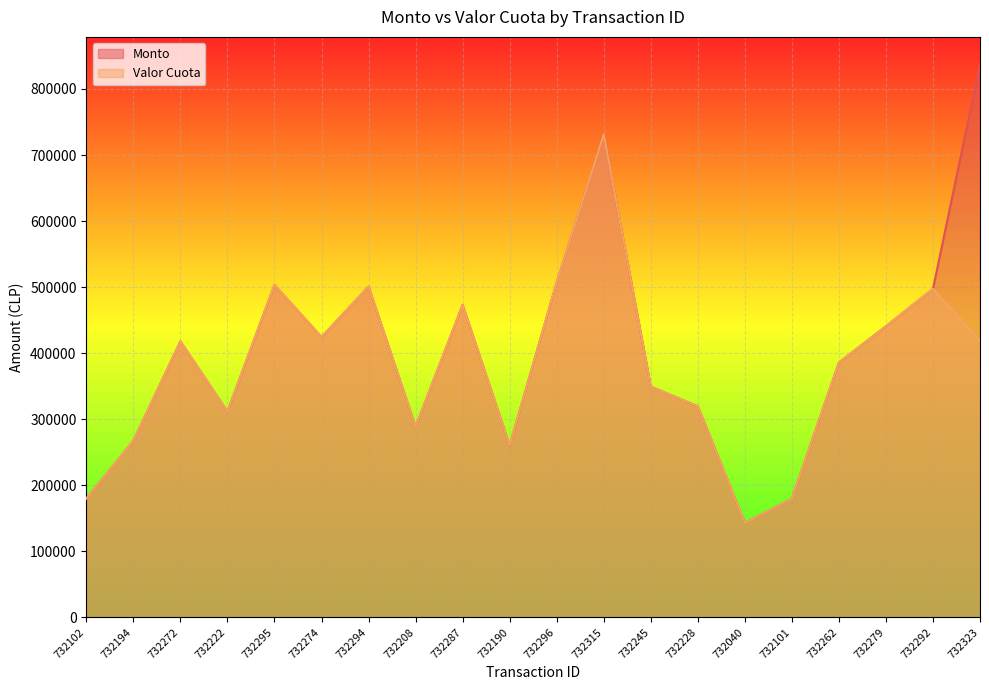

What are all the series names shown in the legend?

Monto, Valor Cuota